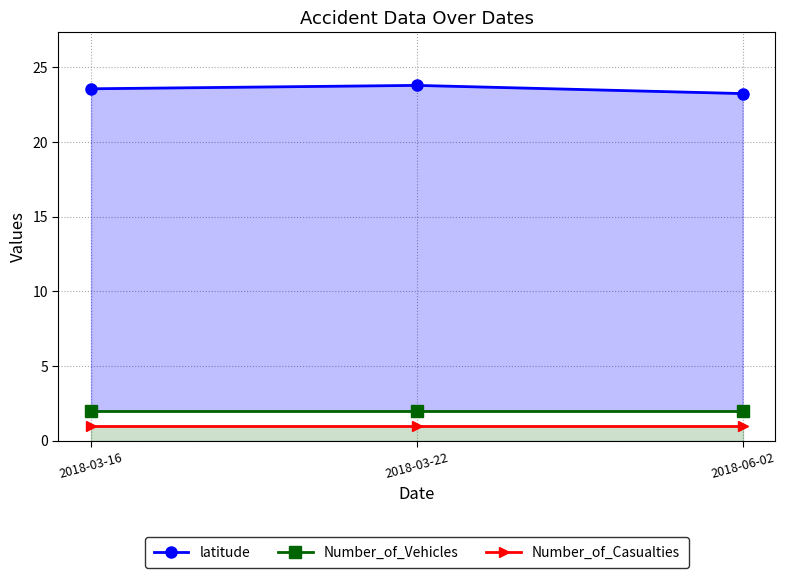

At 2018-06-02, list the series in order from smallest to largest.

Number_of_Casualties, Number_of_Vehicles, latitude